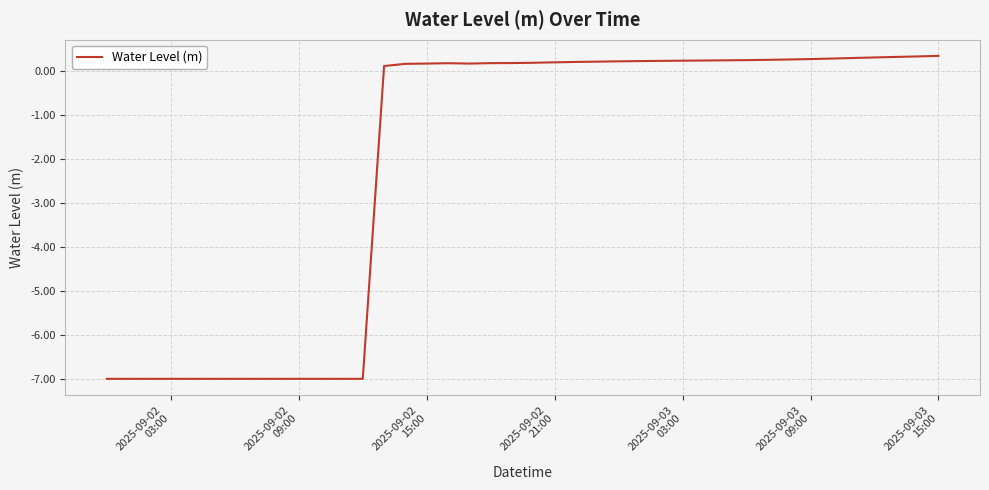

Does the chart display data point markers on the line(s)?

No